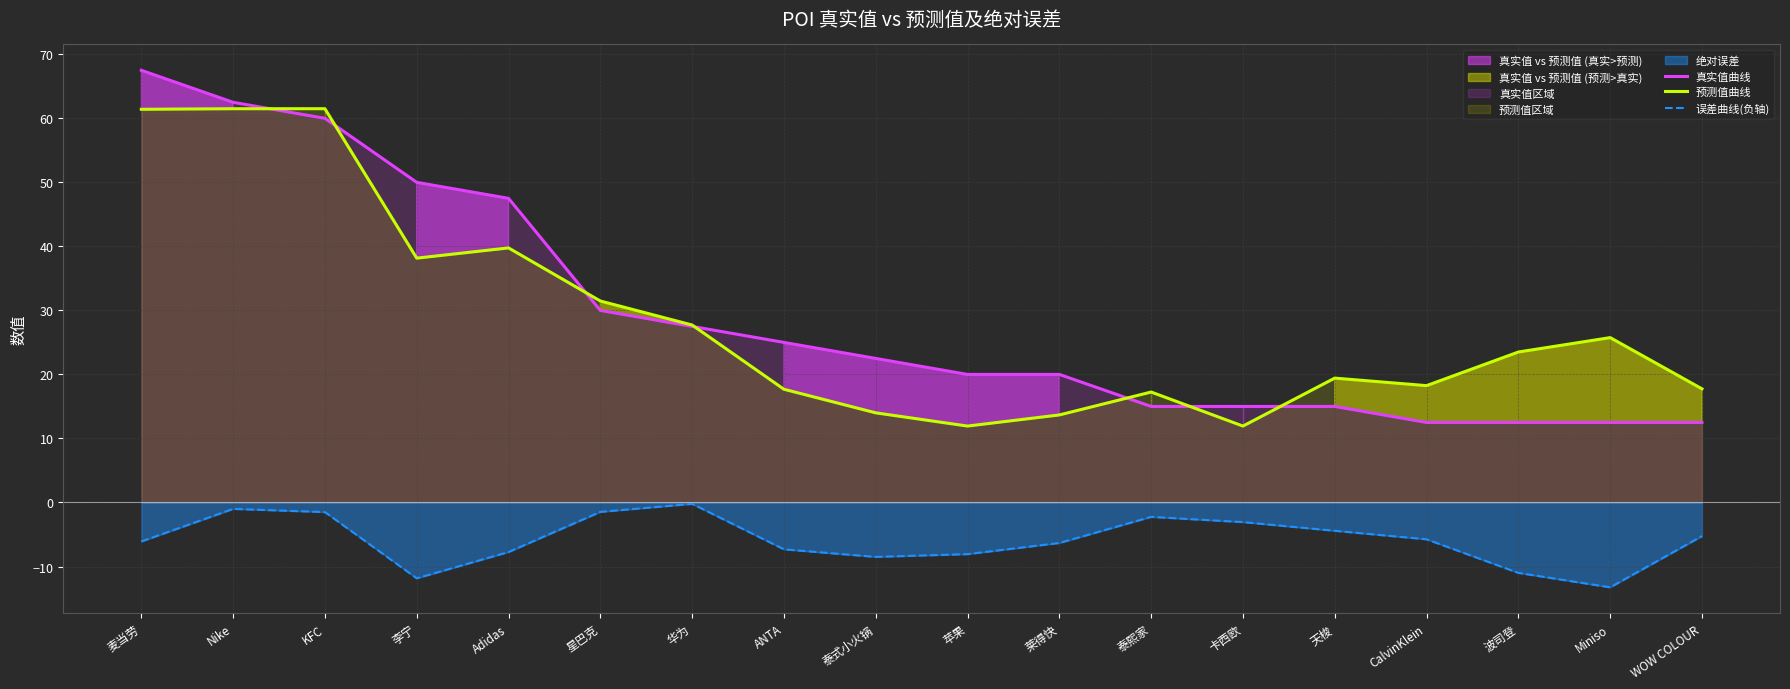

What is the difference between the 误差曲线(负轴) values at 泰式小火锅 and 麦当劳?

2.4